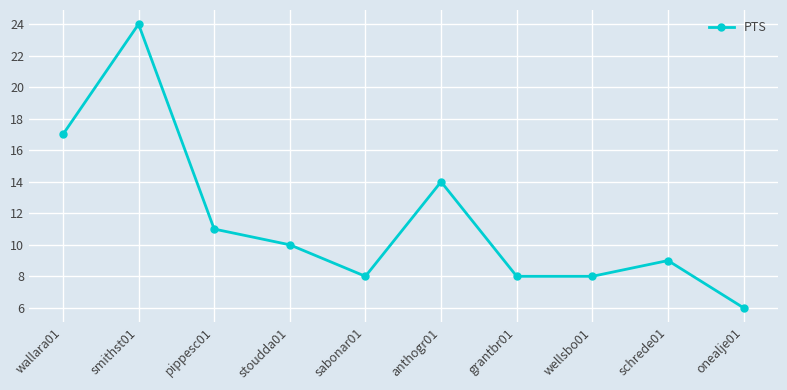

What is the label of the 8th point from the right?

pippesc01